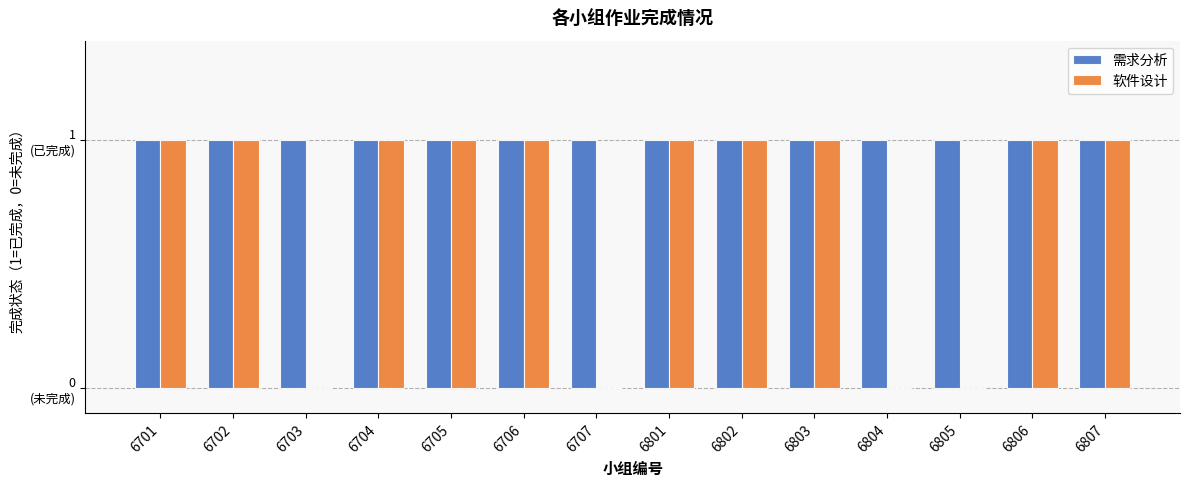

Are the bars horizontal?

No